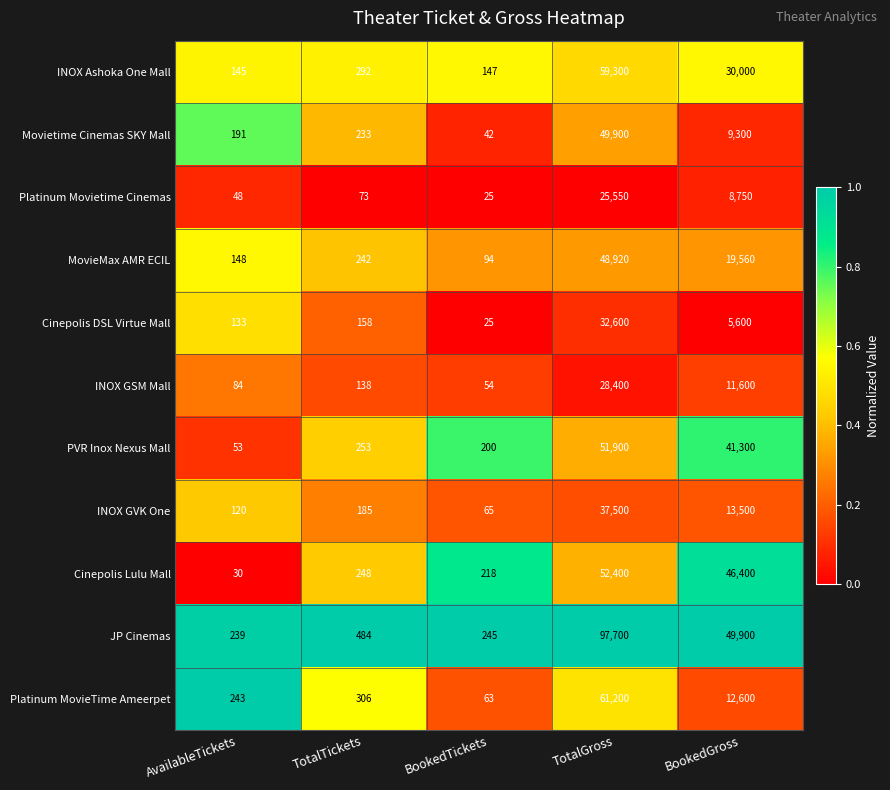

True or false: INOX GVK One has a value of 258 at TotalTickets.

False